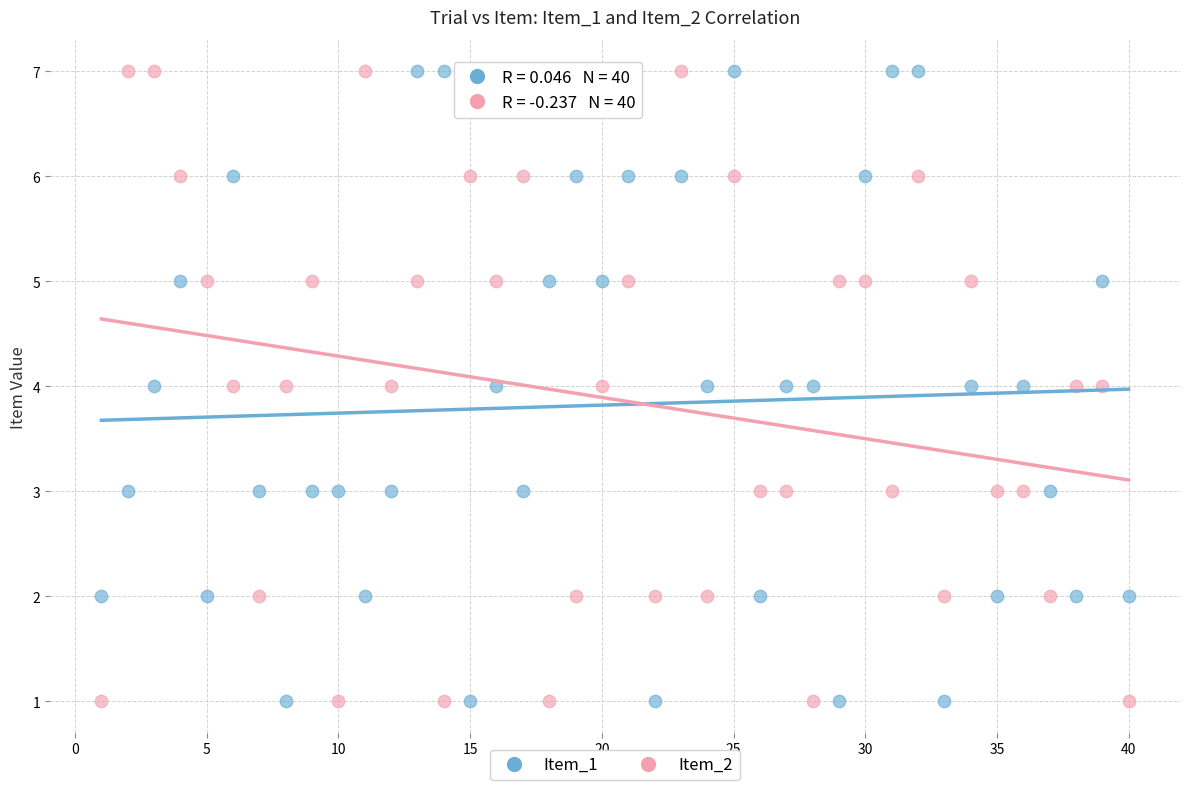

What is the X range (max minus min) for the scatter plot?

39